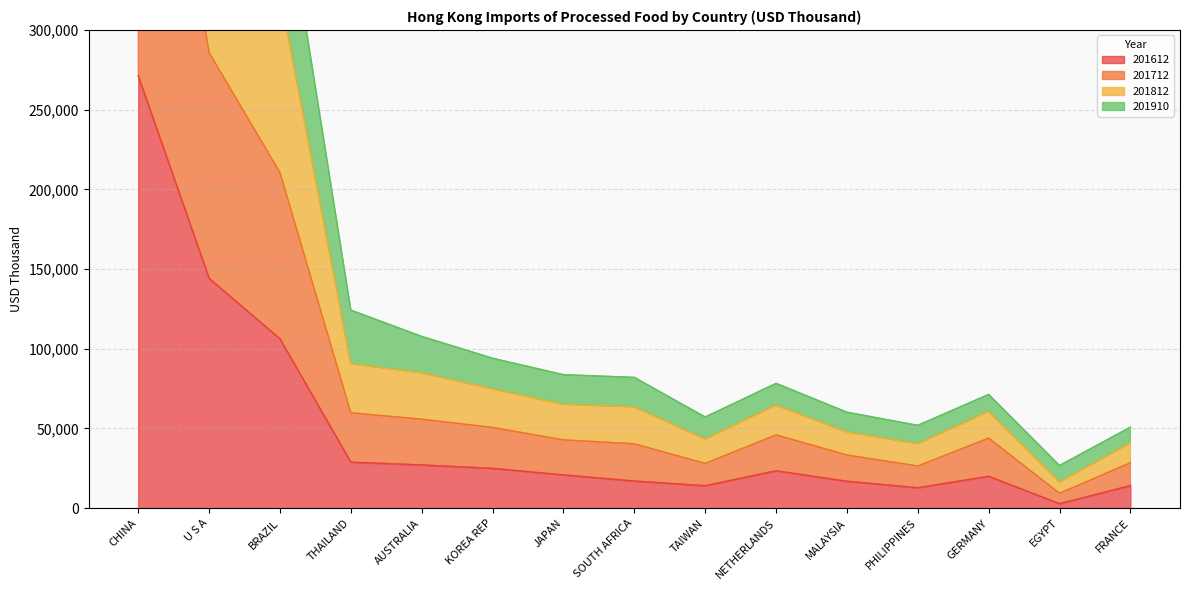

At which label is 201612 closest to 137017?

U S A